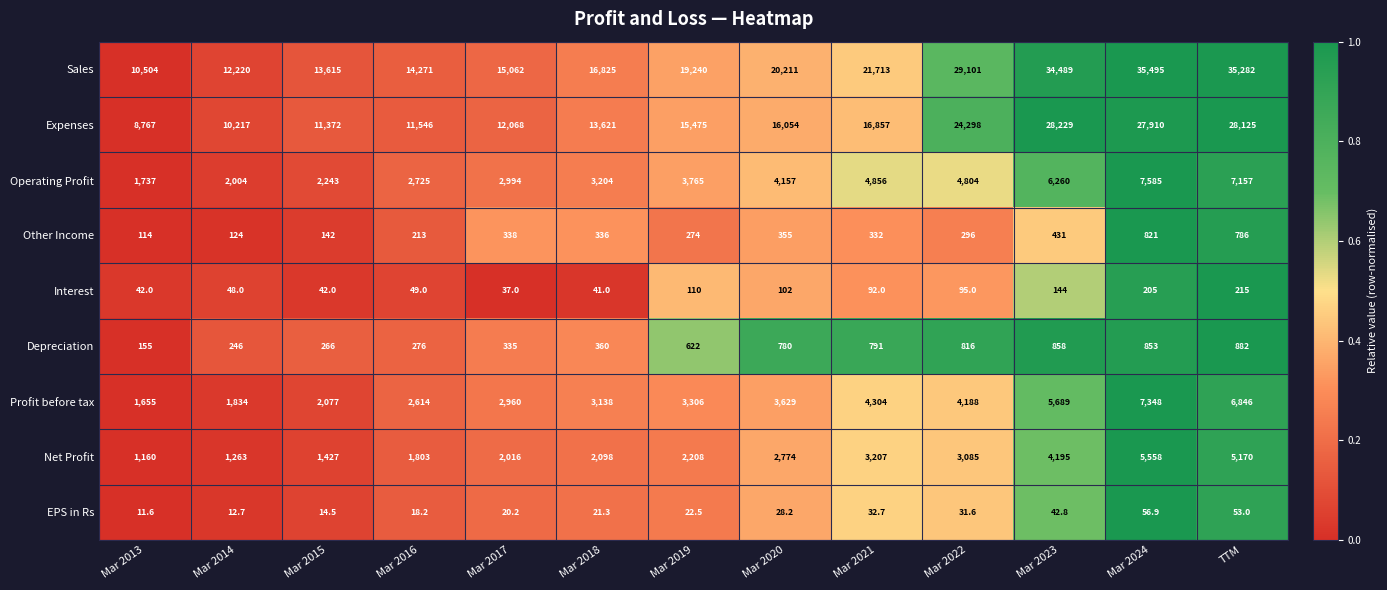

What is the average value of the Net Profit series?

2766.5